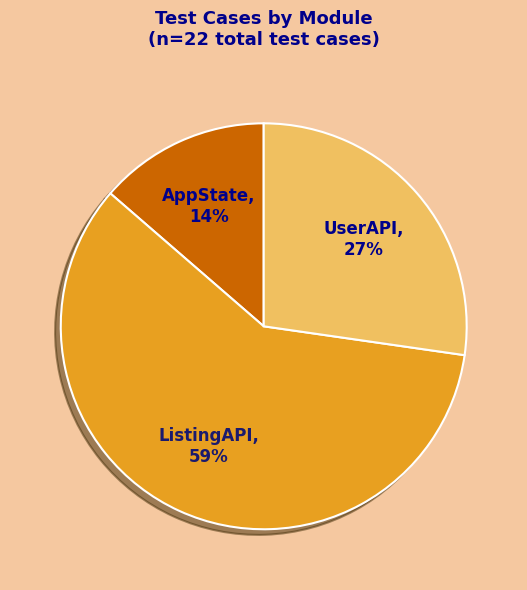

What percentage do UserAPI and AppState together represent?

40.9%